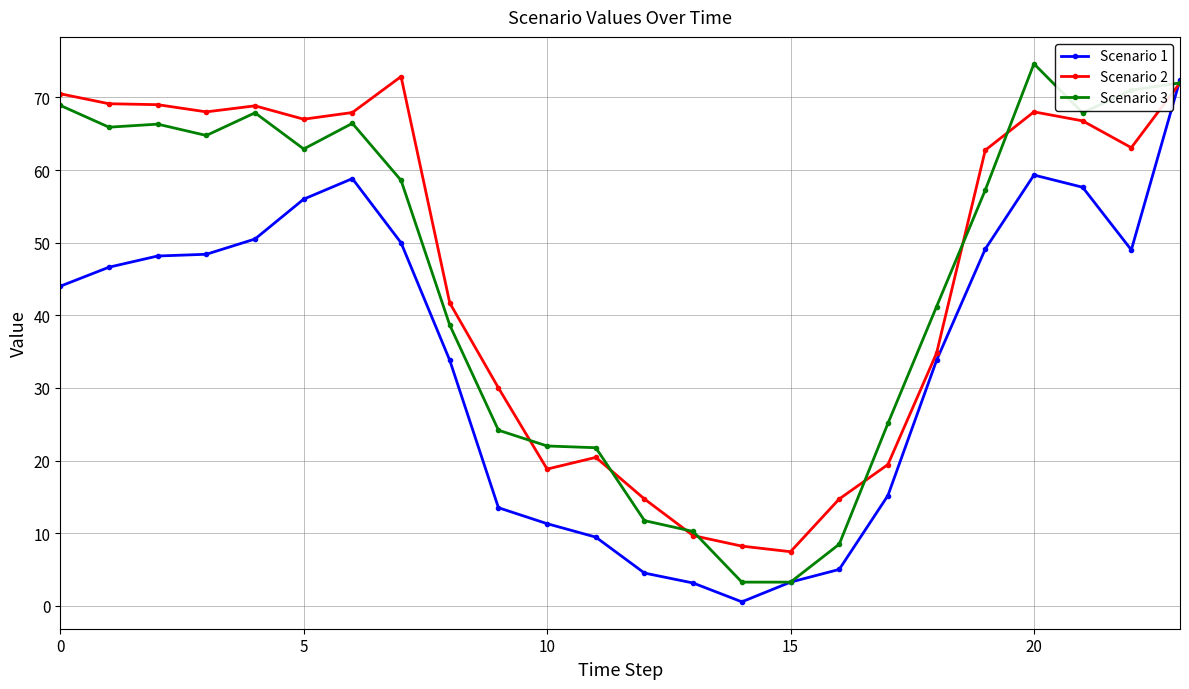

True or false: Scenario 1 has more than 0 points higher than both neighbors.

True